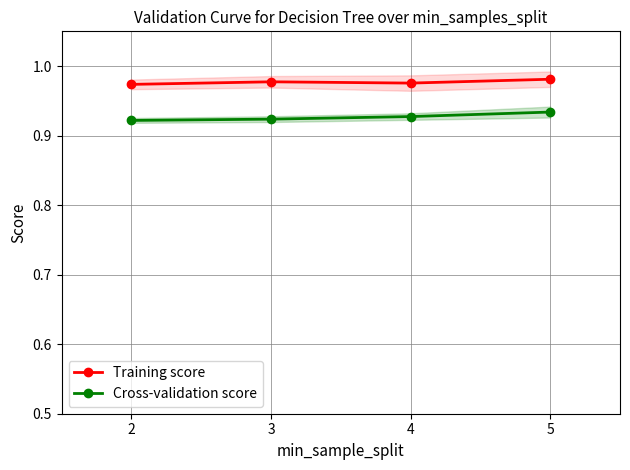

List the series in order of their overall mean, highest first.

Training score, Cross-validation score